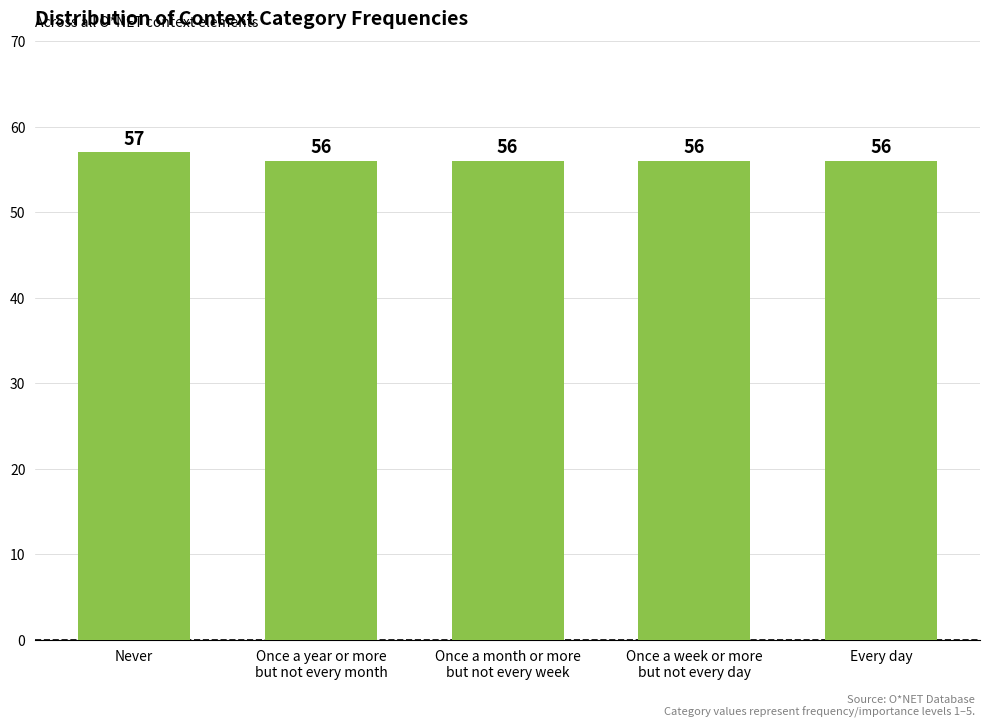

Reading left to right, extract all data points from this chart.

57	56	56	56	56